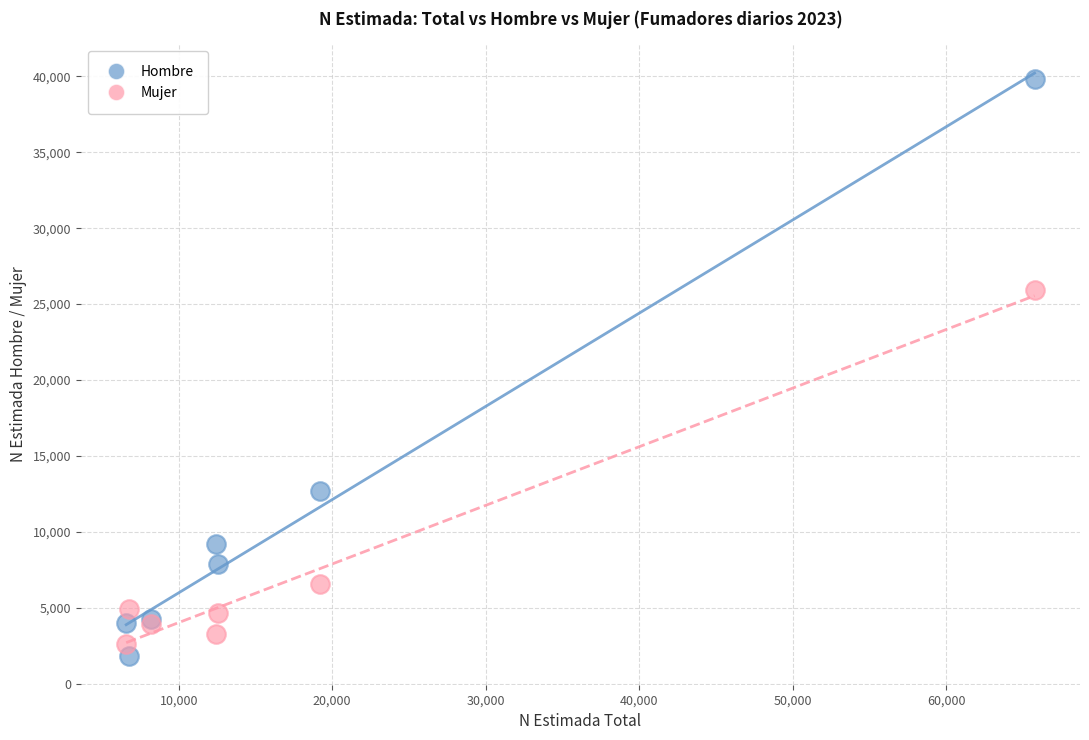

Which series contains the lowest Y value?

Hombre